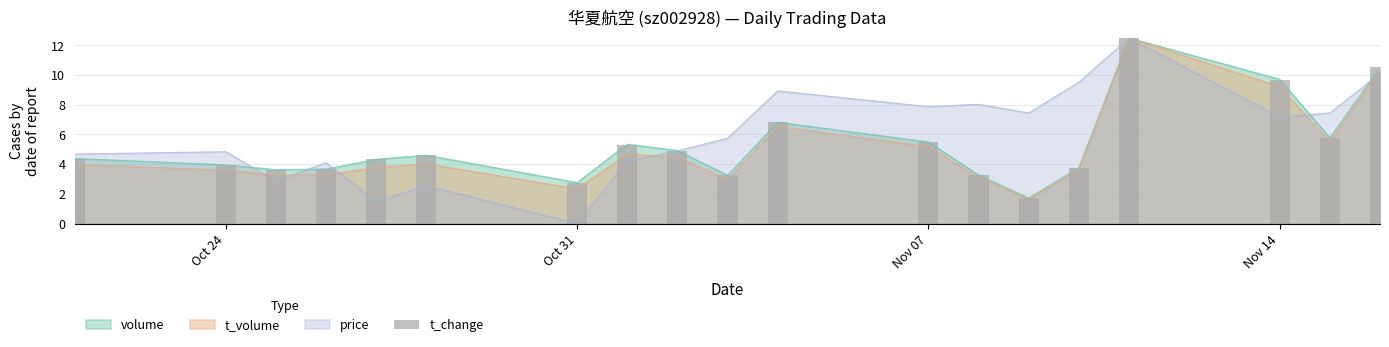

What is the value of the 5th bar from the left?

4.3